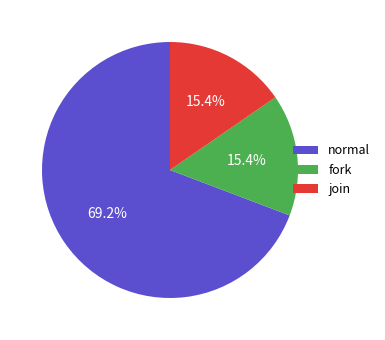

Is the sum of join and normal greater than half?

Yes